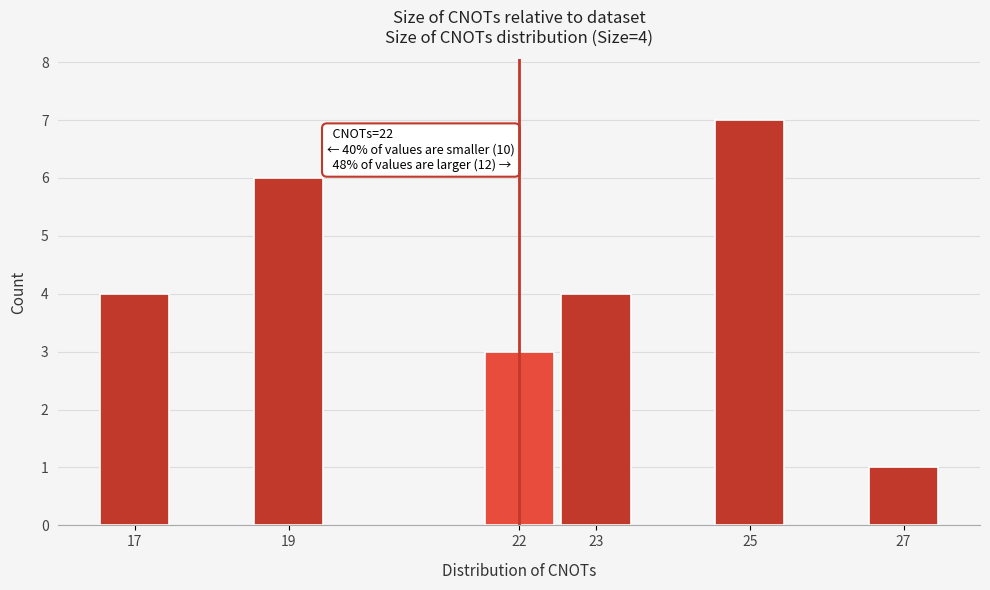

Reading left to right, what are all the values shown in this chart?

17=4	19=6	22=3	23=4	25=7	27=1